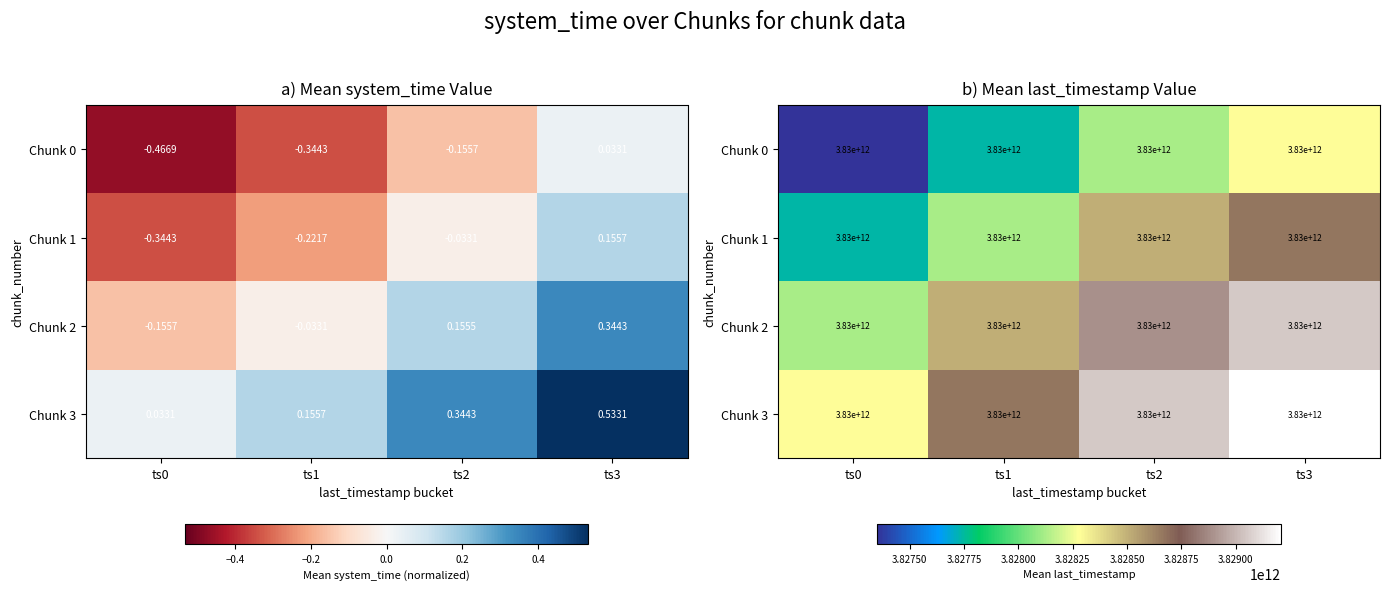

What is the sum of all Chunk 2 values?

15314563300372.5